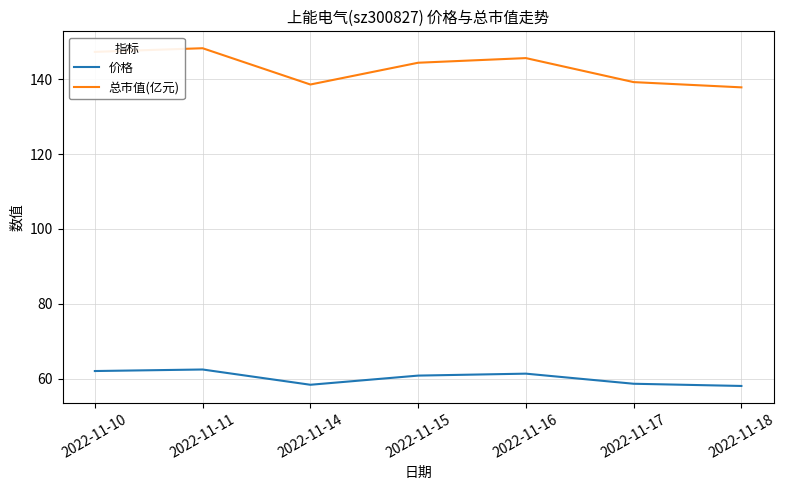

List the series in order of their peak value, lowest first.

价格, 总市值(亿元)